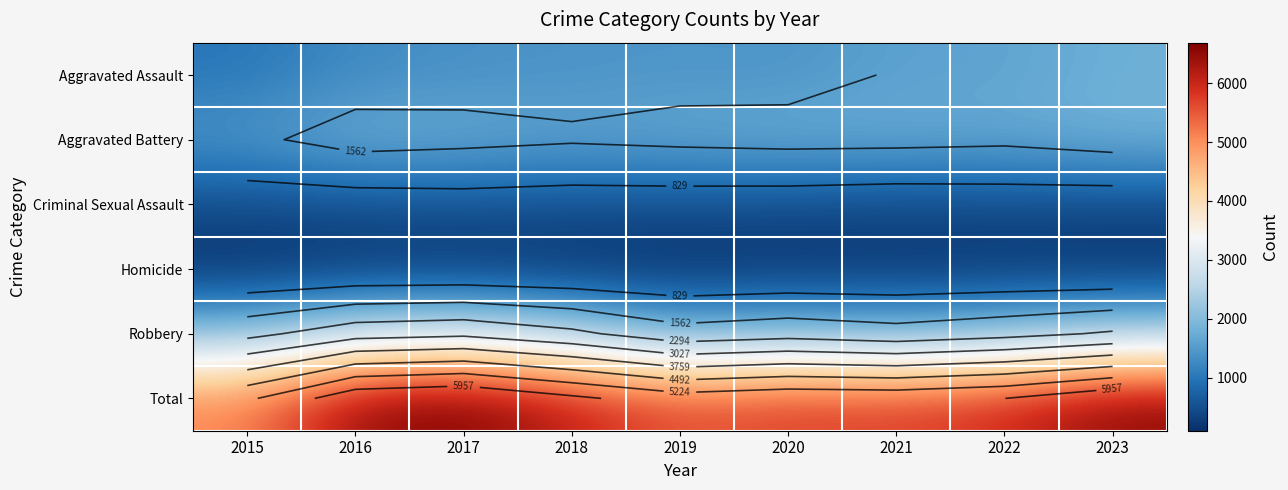

Which series has the widest spread of values?

Total